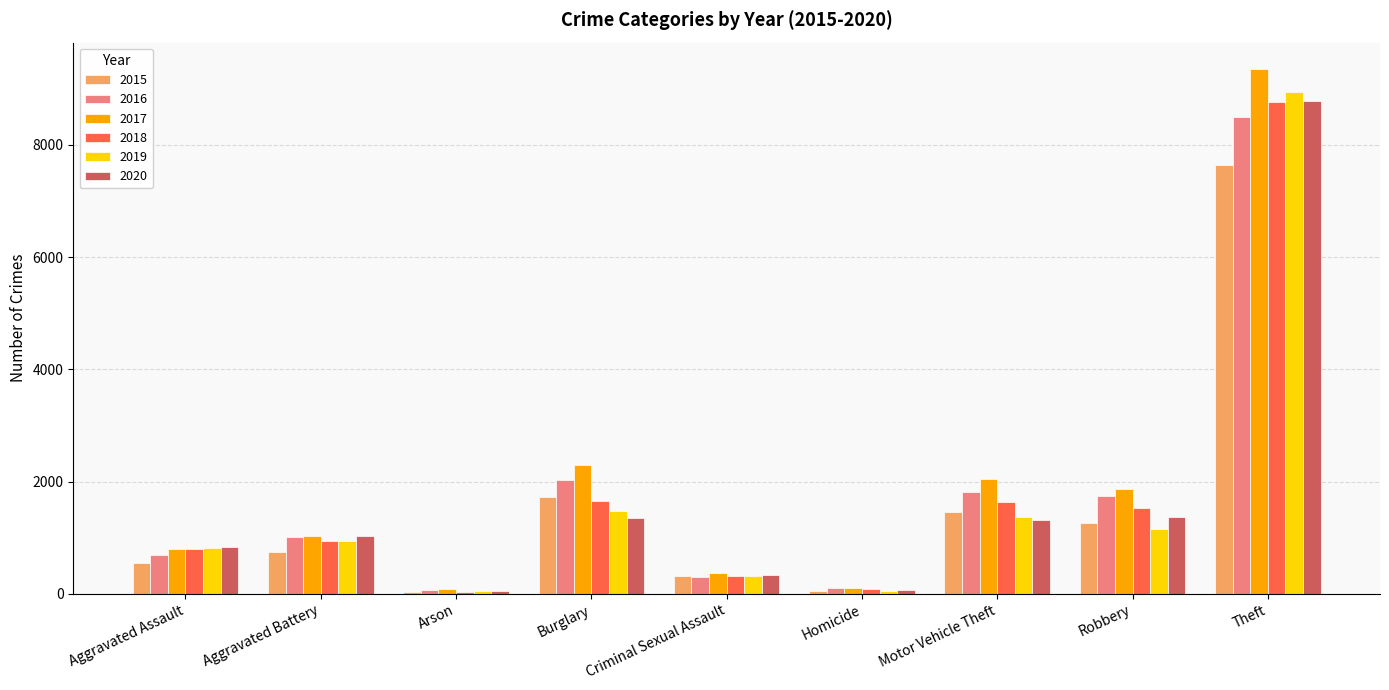

What is the value of the 2015 bar at the 4th from the left?

1728